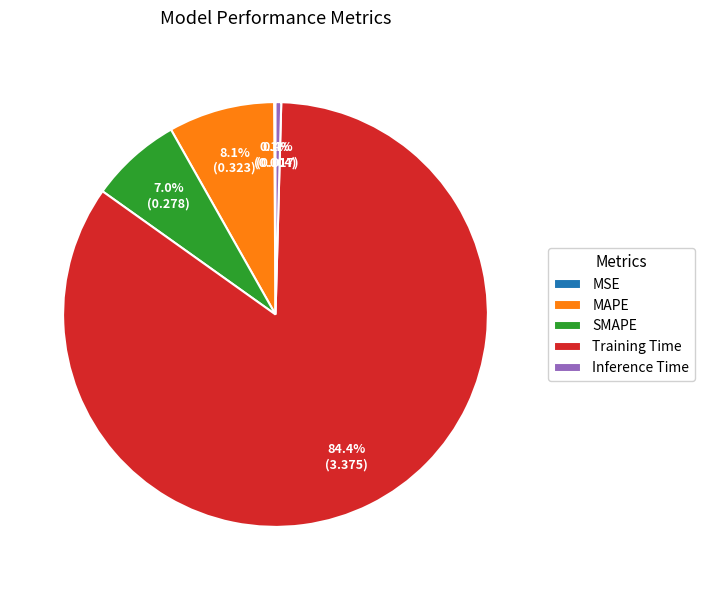

Which has a higher value, Inference Time or SMAPE?

SMAPE